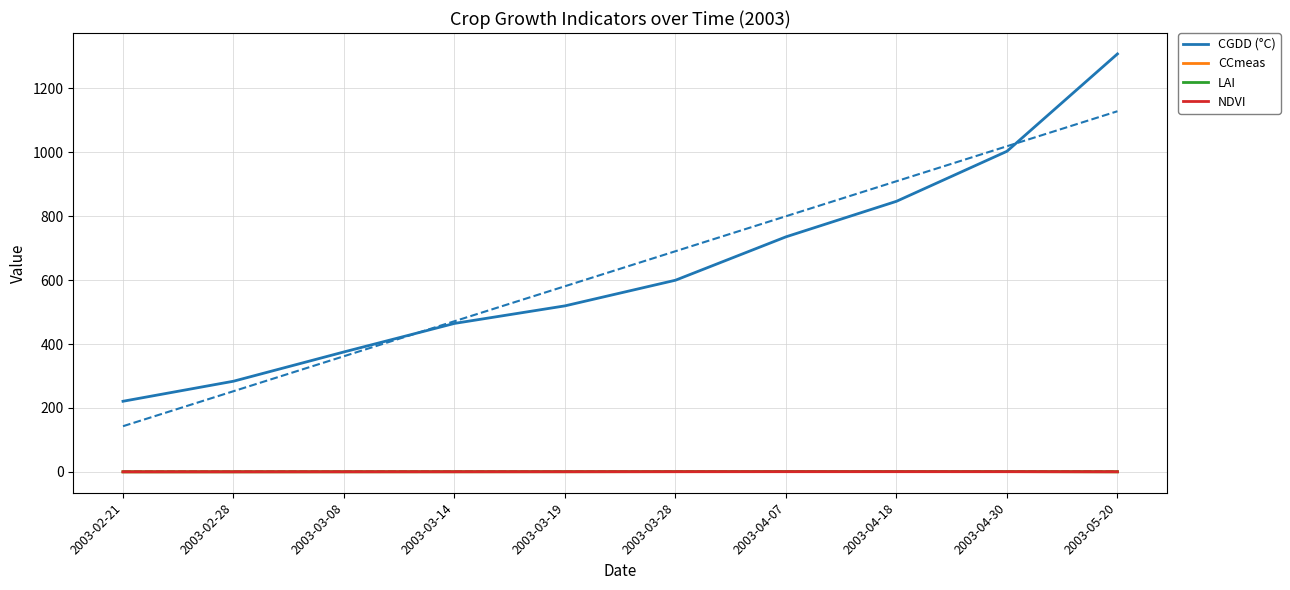

At 2003-04-18, list the series in order from largest to smallest.

CGDD (°C), LAI, NDVI, CCmeas